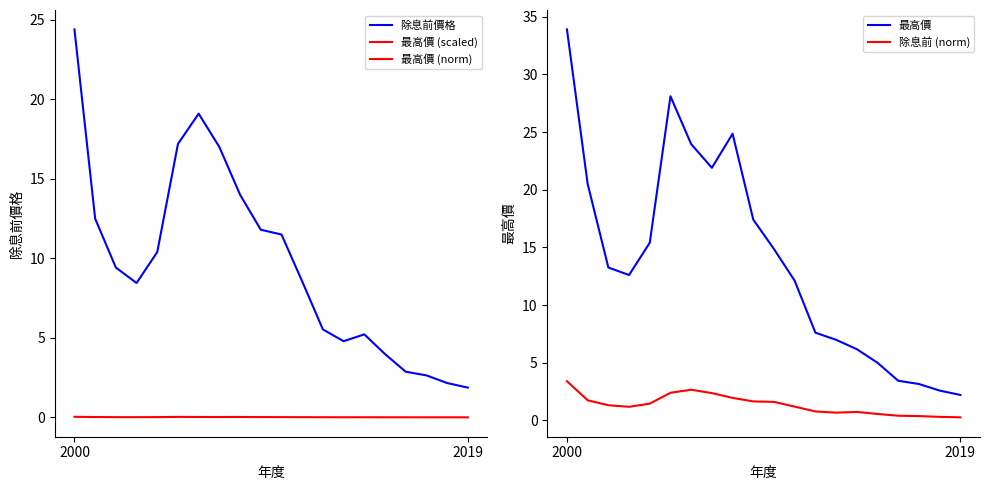

At which category does 除息前 (norm) reach its first local valley?

3